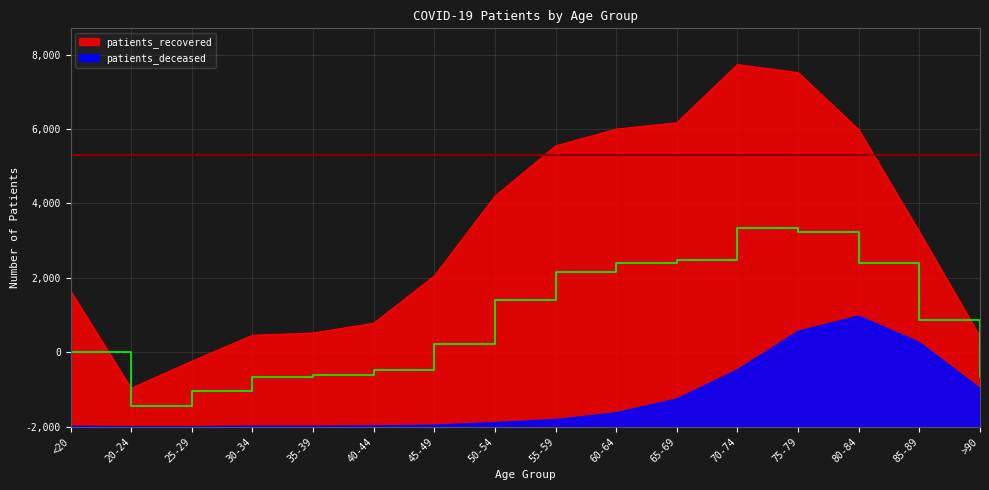

True or false: patients_deceased and patients_recovered cross at least once.

False